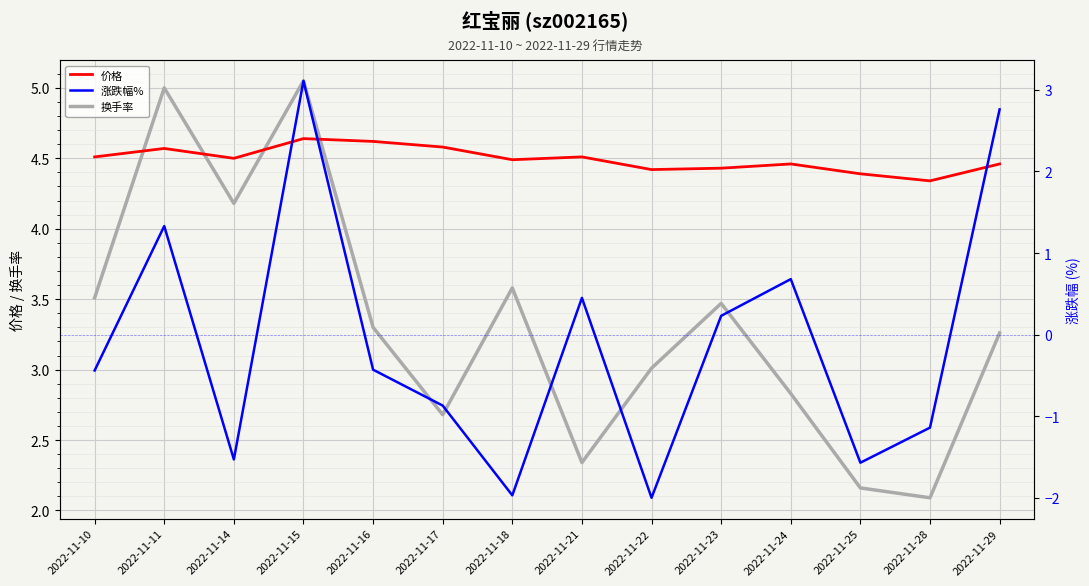

Is it true that 价格 equals 4.4 at 2022-11-25?

True